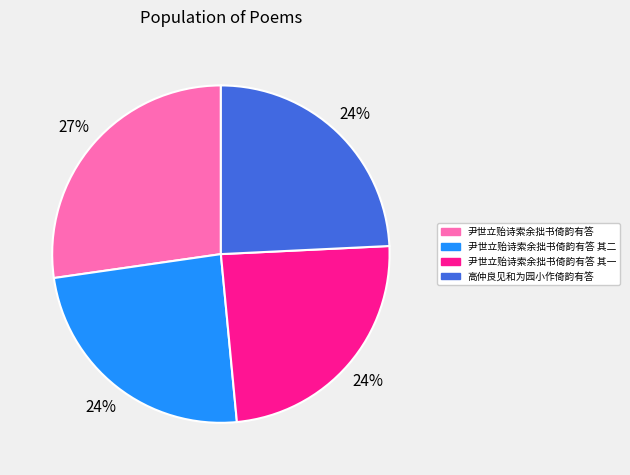

How many slices are in this pie chart?

4